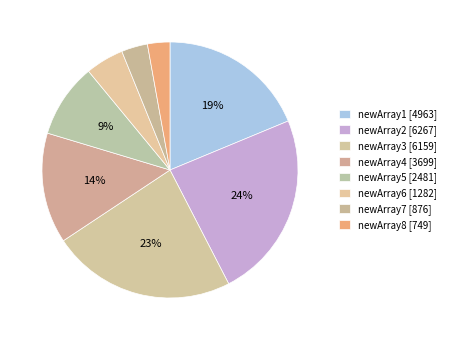

How many slices are in this pie chart?

8